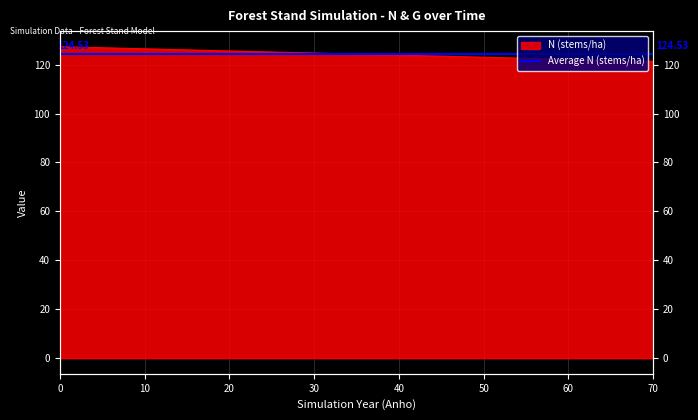

At which label is the value closest to 124?

40